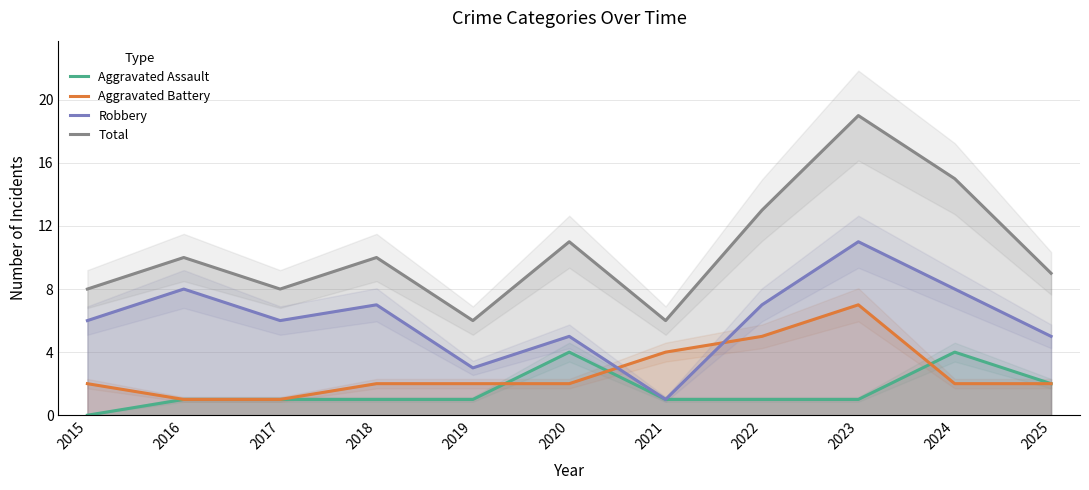

What are all the series names shown in the legend?

Aggravated Assault, Aggravated Battery, Robbery, Total